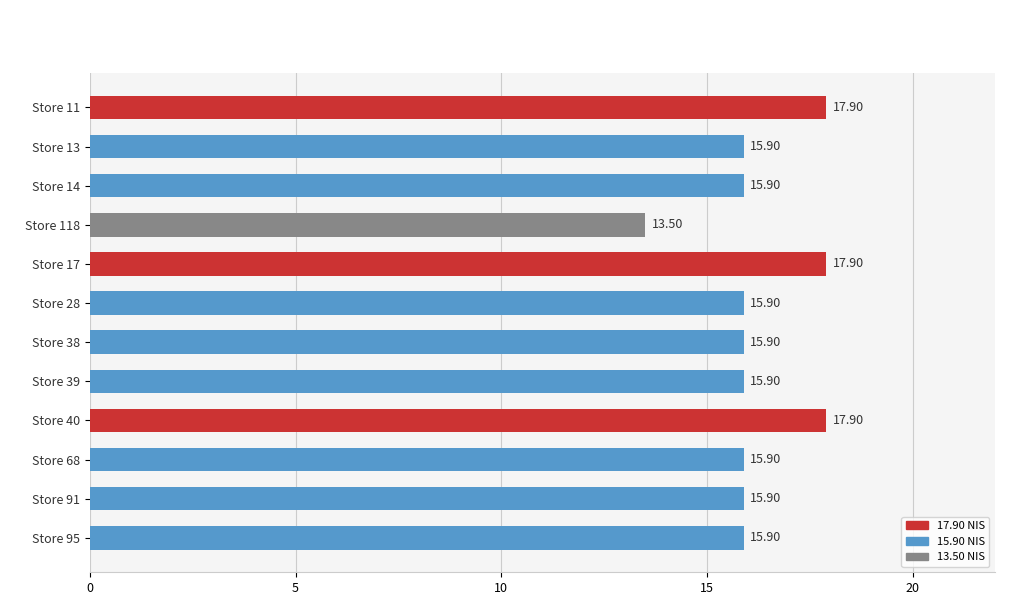

What is the sum of all values?

194.4